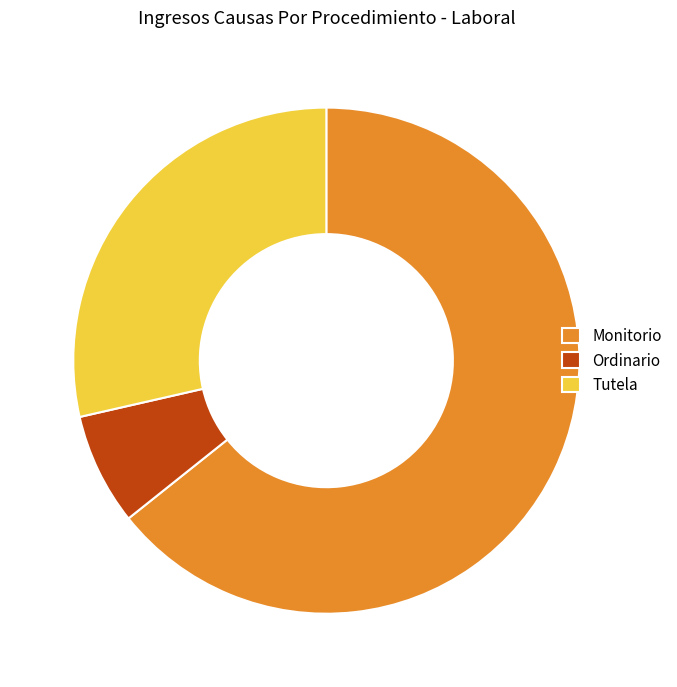

The Tutela slice represents 40% of the pie. True or false?

False